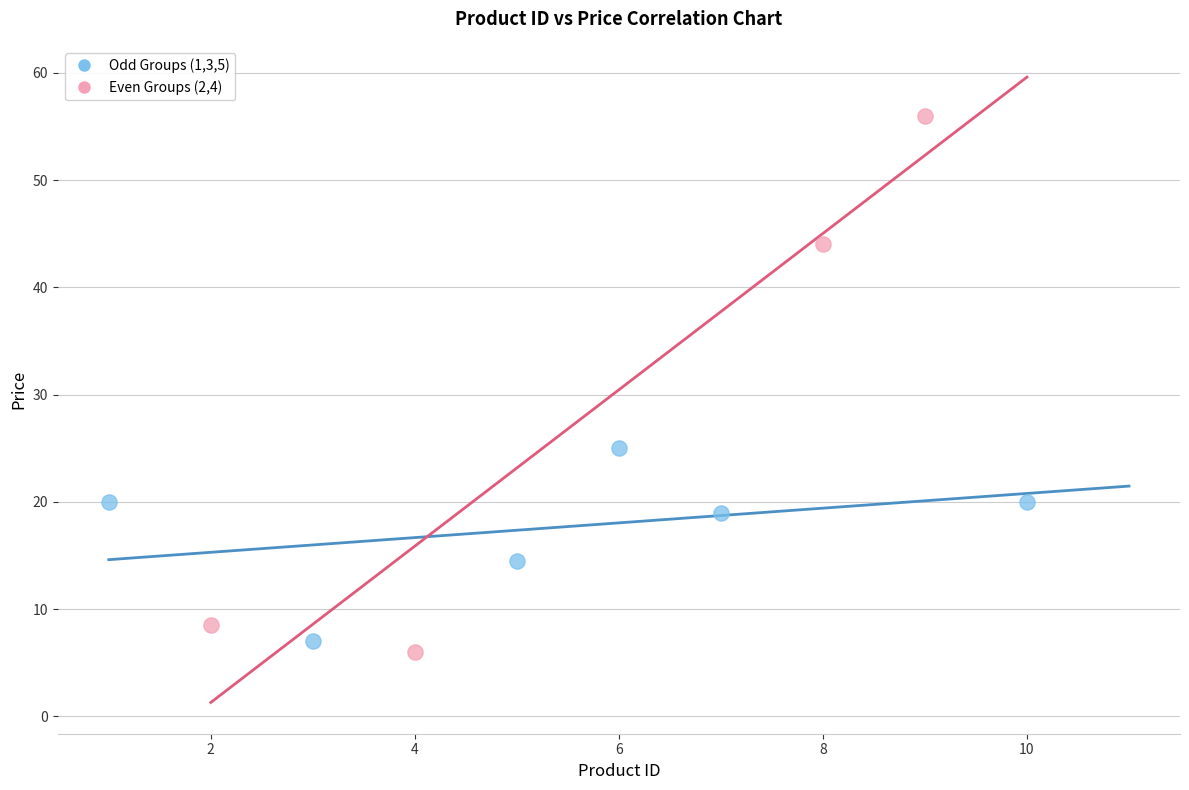

Which series reaches the maximum Y coordinate?

Even Groups (2,4)